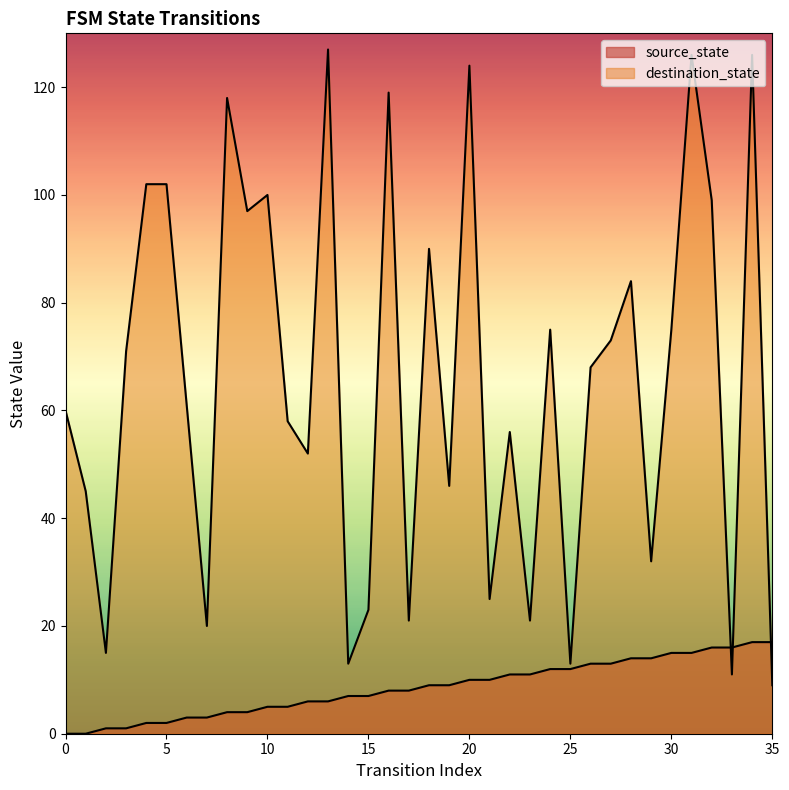

Between 4 and 20, which is larger?

20